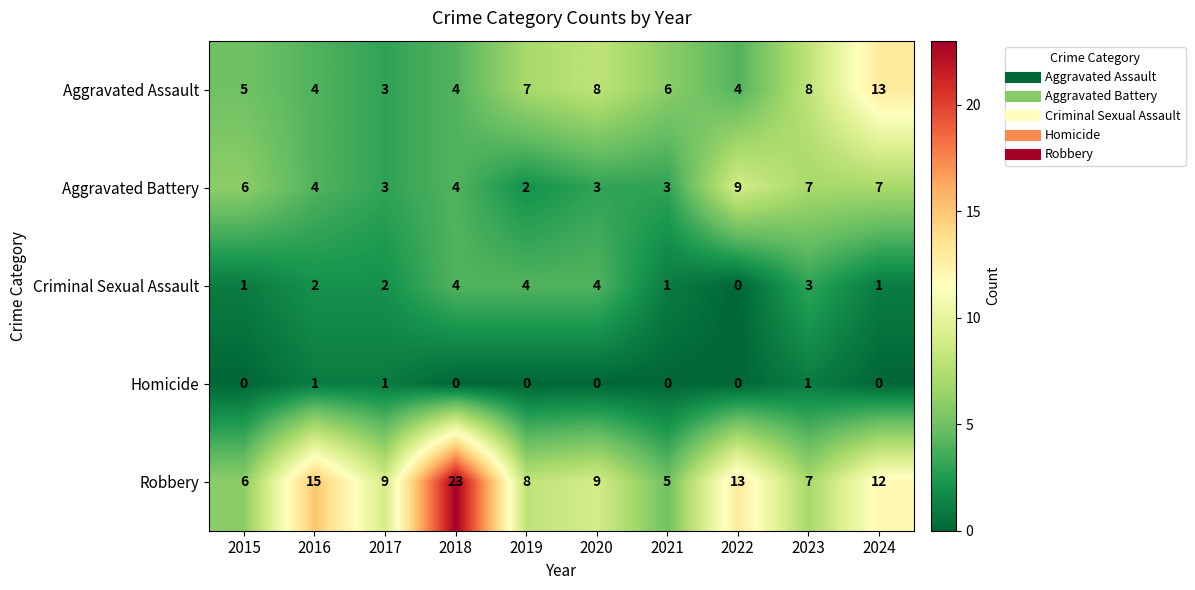

The Homicide series shows 0 at 2018. True or false?

True